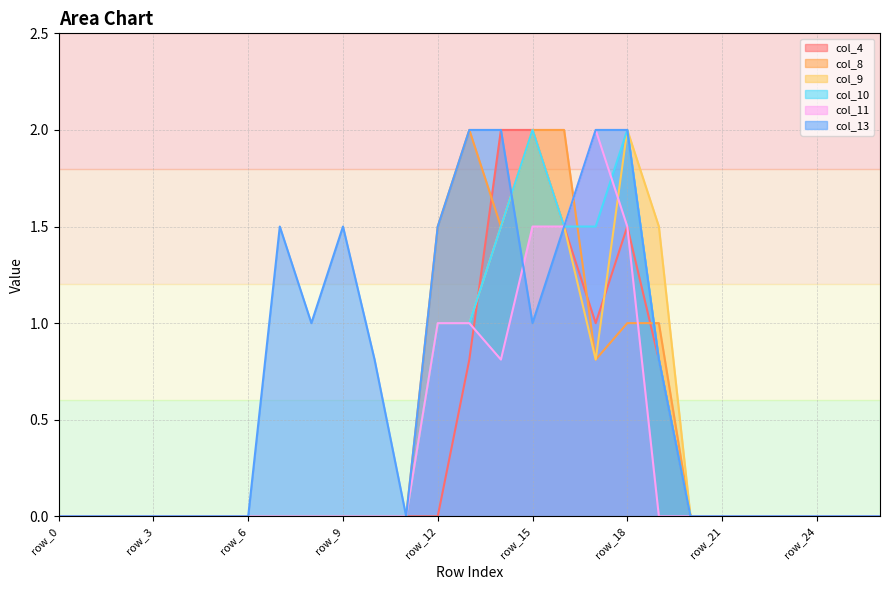

Rank the series at row_13 from highest to lowest value.

col_8, col_13, col_9, col_10, col_11, col_4